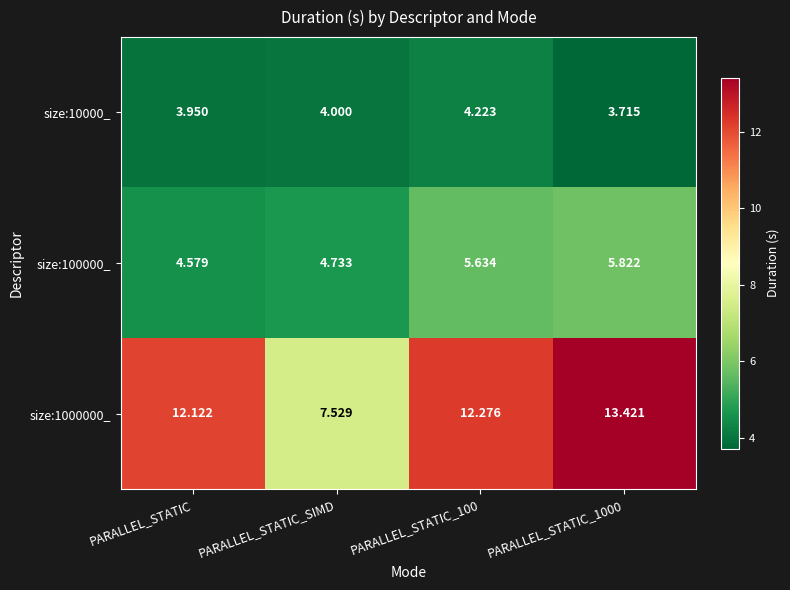

Which label corresponds to the smallest value in the chart?

PARALLEL_STATIC_1000